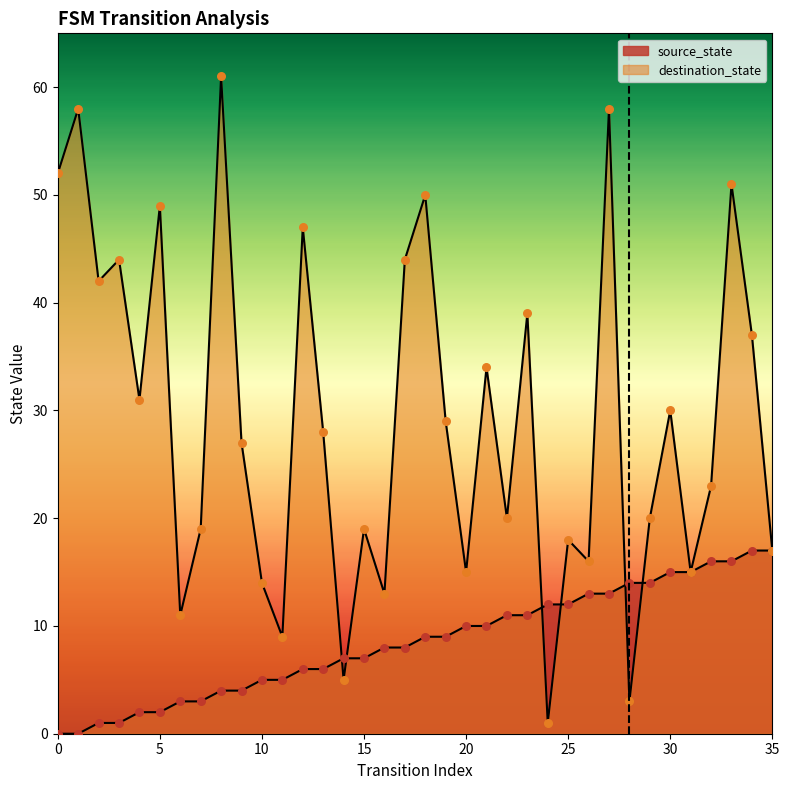

Which series has the widest spread of Y values?

destination_state